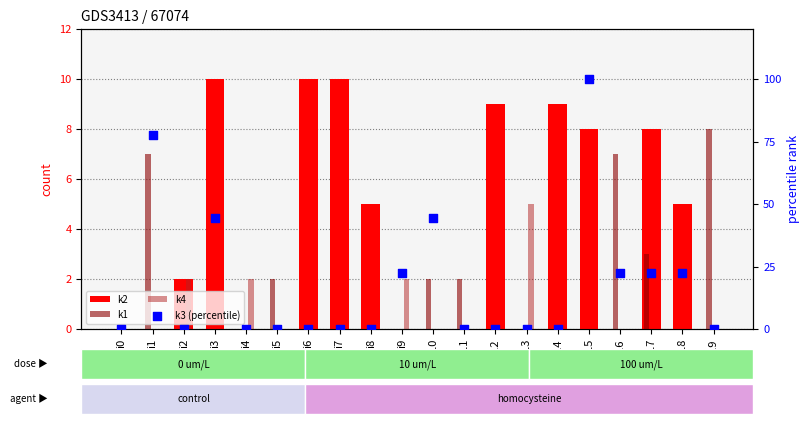

At which category is the sum across all series the highest?

i15